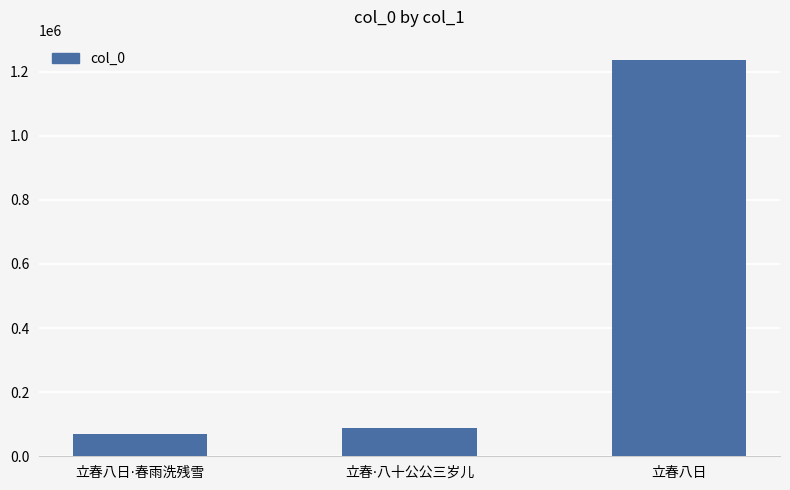

What is the value of the 2nd bar from the left?

87592